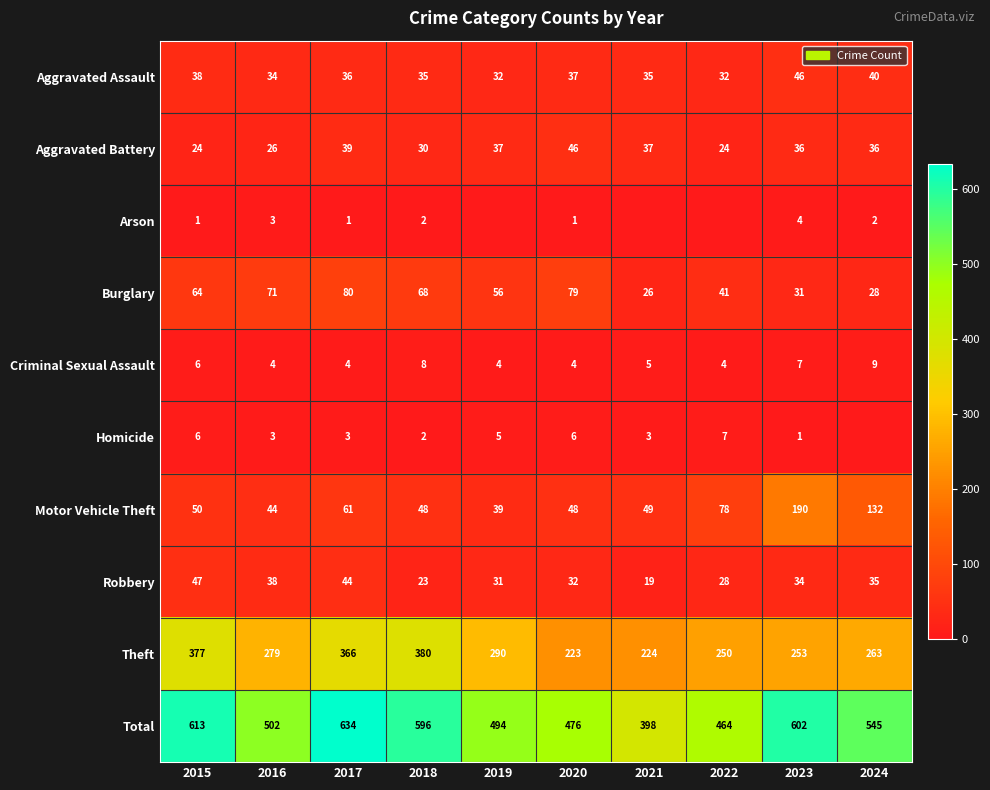

How many values in the Robbery series are below 34?

5